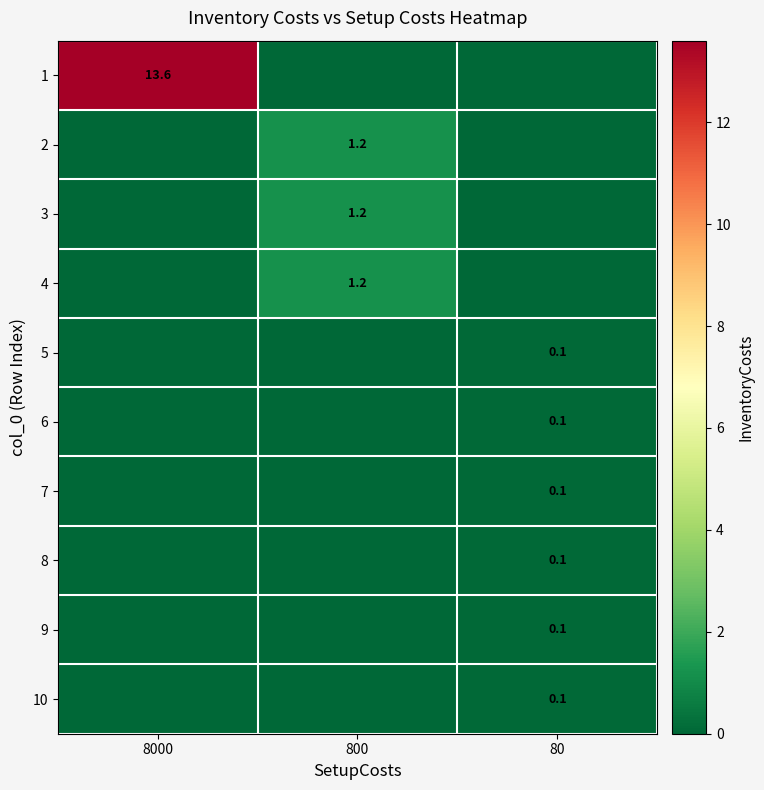

True or false: row_3 has a value of 0.0 at 8000.

True